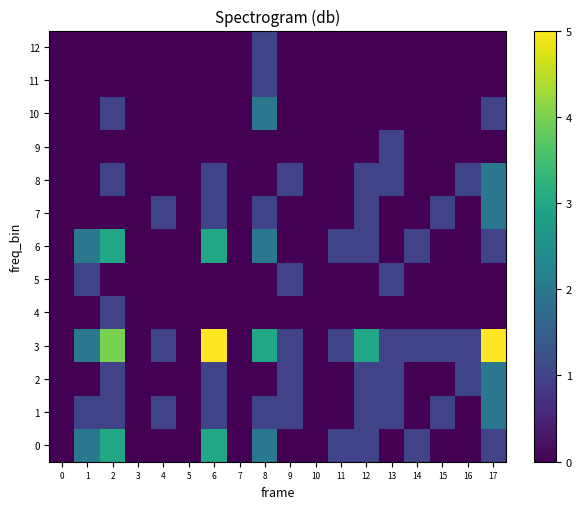

Reading right to left, list all the values displayed in this chart.

0: 17=1	16=0	15=0	14=1	13=0	12=1	11=1	10=0	9=0	8=2	7=0	6=3	5=0	4=0	3=0	2=3	1=2	0=0
1: 17=2	16=0	15=1	14=0	13=1	12=1	11=0	10=0	9=1	8=1	7=0	6=1	5=0	4=1	3=0	2=1	1=1	0=0
2: 17=2	16=1	15=0	14=0	13=1	12=1	11=0	10=0	9=1	8=0	7=0	6=1	5=0	4=0	3=0	2=1	1=0	0=0
3: 17=5	16=1	15=1	14=1	13=1	12=3	11=1	10=0	9=1	8=3	7=0	6=5	5=0	4=1	3=0	2=4	1=2	0=0
4: 17=0	16=0	15=0	14=0	13=0	12=0	11=0	10=0	9=0	8=0	7=0	6=0	5=0	4=0	3=0	2=1	1=0	0=0
5: 17=0	16=0	15=0	14=0	13=1	12=0	11=0	10=0	9=1	8=0	7=0	6=0	5=0	4=0	3=0	2=0	1=1	0=0
6: 17=1	16=0	15=0	14=1	13=0	12=1	11=1	10=0	9=0	8=2	7=0	6=3	5=0	4=0	3=0	2=3	1=2	0=0
7: 17=2	16=0	15=1	14=0	13=0	12=1	11=0	10=0	9=0	8=1	7=0	6=1	5=0	4=1	3=0	2=0	1=0	0=0
8: 17=2	16=1	15=0	14=0	13=1	12=1	11=0	10=0	9=1	8=0	7=0	6=1	5=0	4=0	3=0	2=1	1=0	0=0
9: 17=0	16=0	15=0	14=0	13=1	12=0	11=0	10=0	9=0	8=0	7=0	6=0	5=0	4=0	3=0	2=0	1=0	0=0
10: 17=1	16=0	15=0	14=0	13=0	12=0	11=0	10=0	9=0	8=2	7=0	6=0	5=0	4=0	3=0	2=1	1=0	0=0
11: 17=0	16=0	15=0	14=0	13=0	12=0	11=0	10=0	9=0	8=1	7=0	6=0	5=0	4=0	3=0	2=0	1=0	0=0
12: 17=0	16=0	15=0	14=0	13=0	12=0	11=0	10=0	9=0	8=1	7=0	6=0	5=0	4=0	3=0	2=0	1=0	0=0